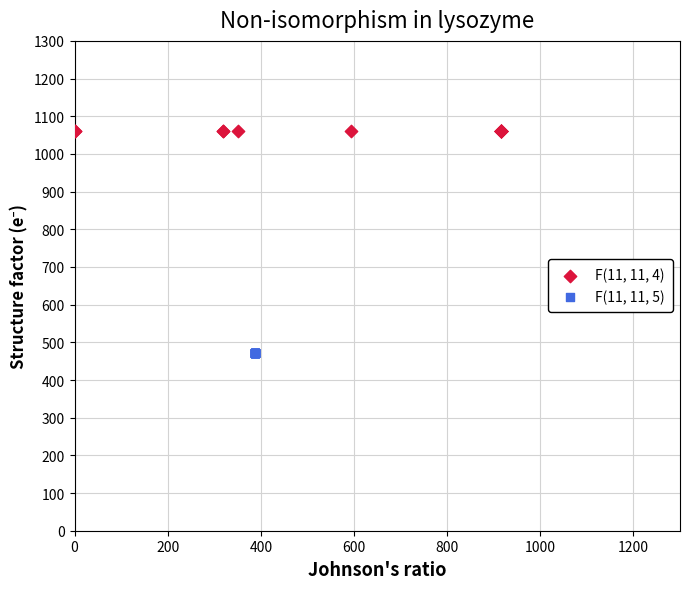

What are all the series names shown in the legend?

F(11, 11, 4), F(11, 11, 5)